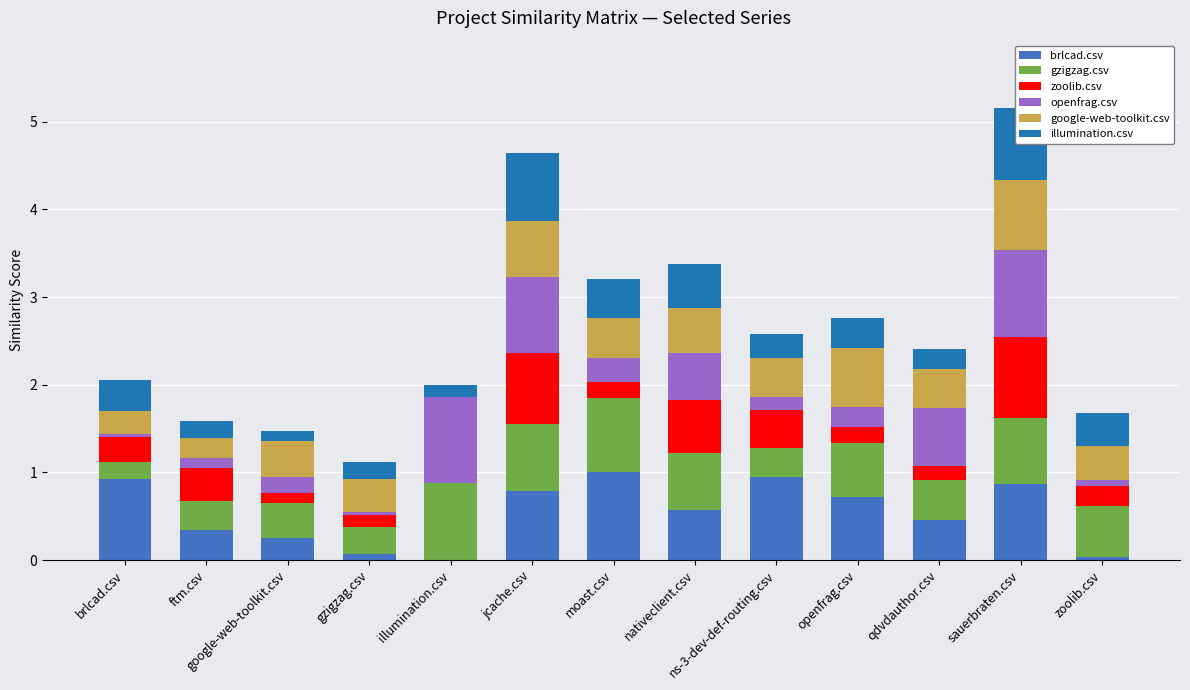

At which label does brlcad.csv reach its peak?

moast.csv